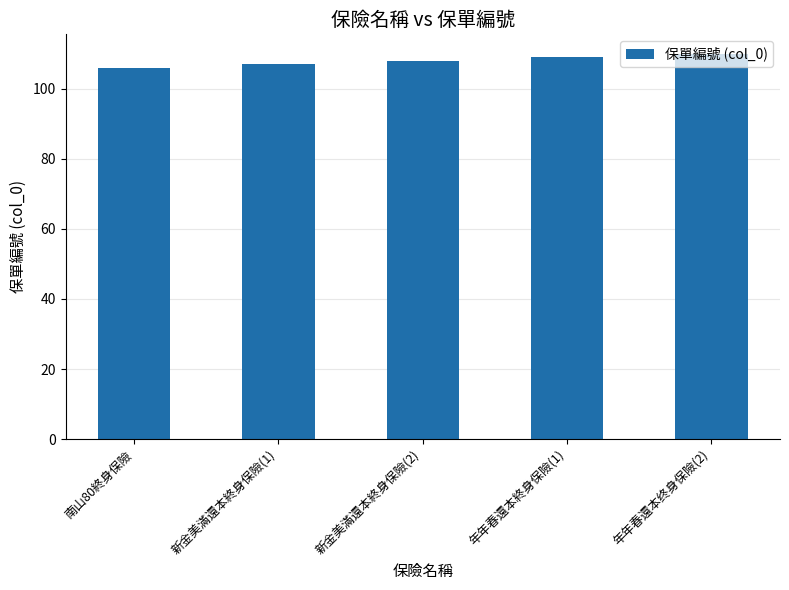

At which category does the chart reach its peak across all series?

年年春還本终身保險(2)